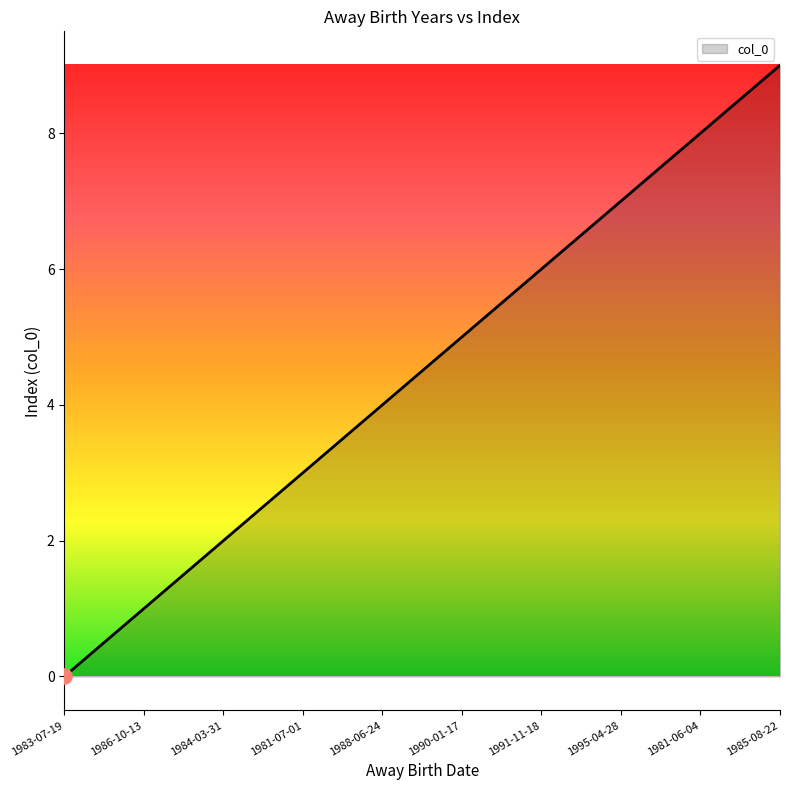

What is the change in value from 1984-03-31 to 1995-04-28?

+5